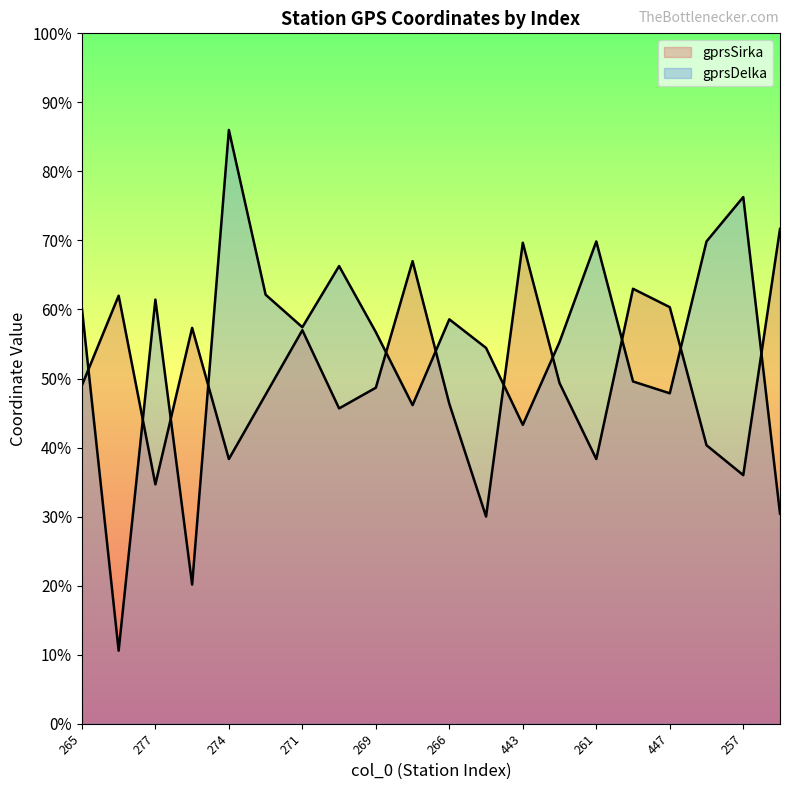

True or false: gprsSirka has a value of 49.0 at 265.

True